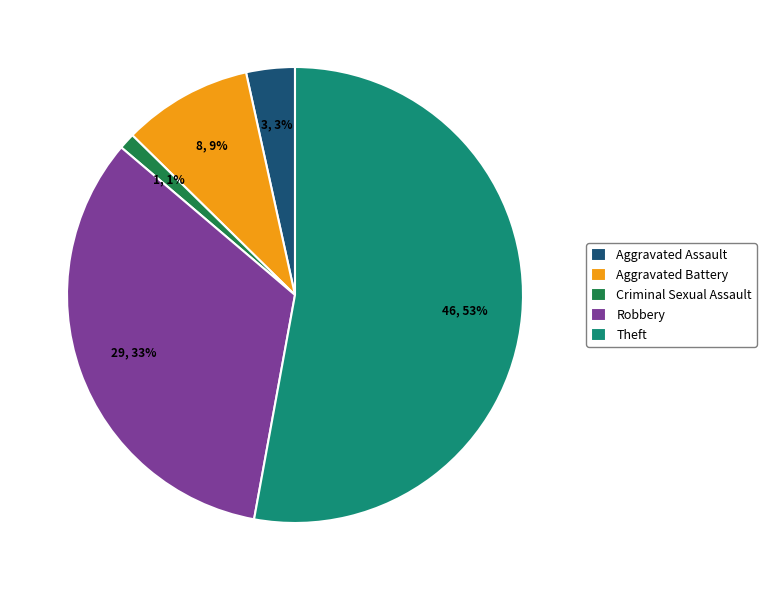

Which has a higher value, Aggravated Assault or Aggravated Battery?

Aggravated Battery